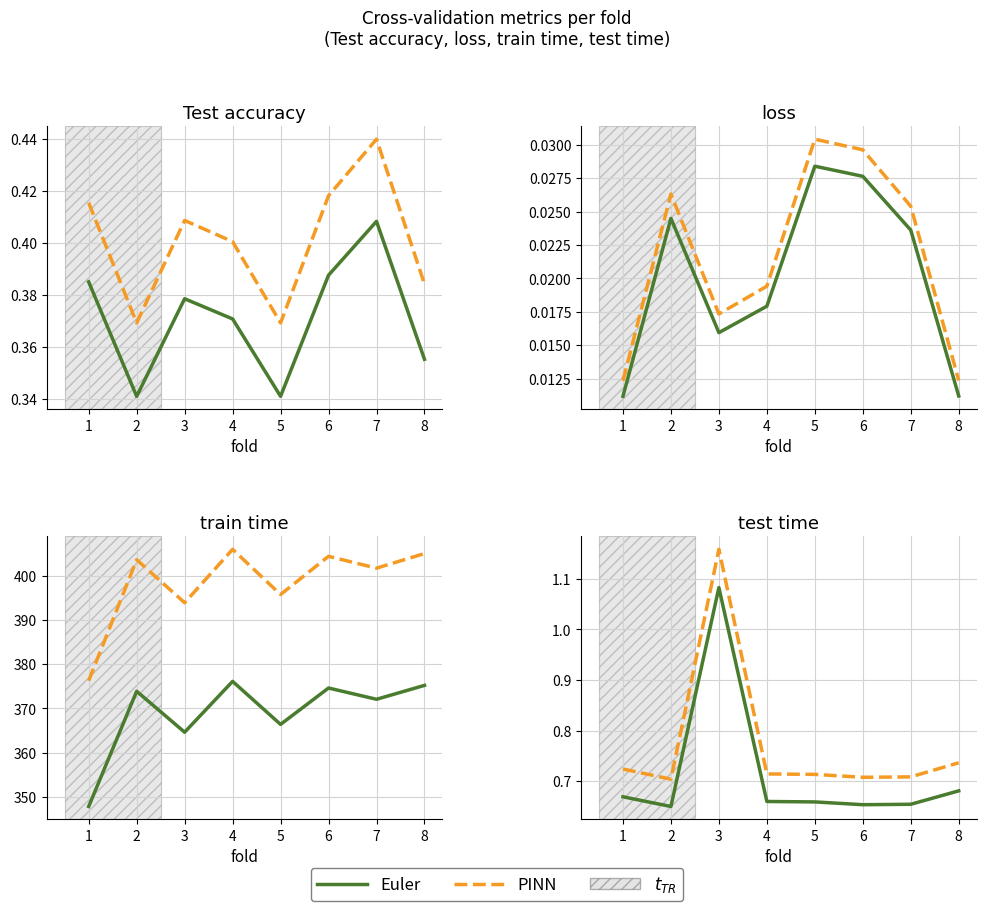

What is the value of the Euler point at the 6th from the left?

0.7